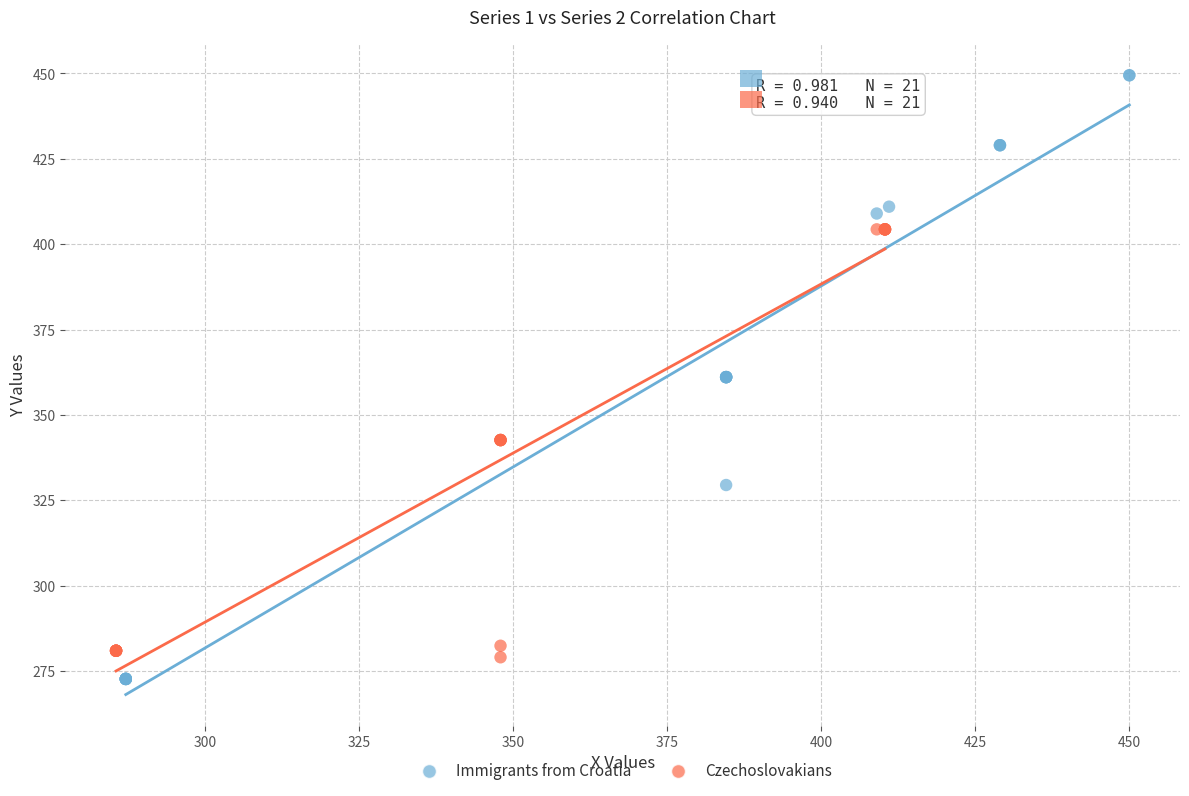

Which series contains the highest Y value?

Immigrants from Croatia